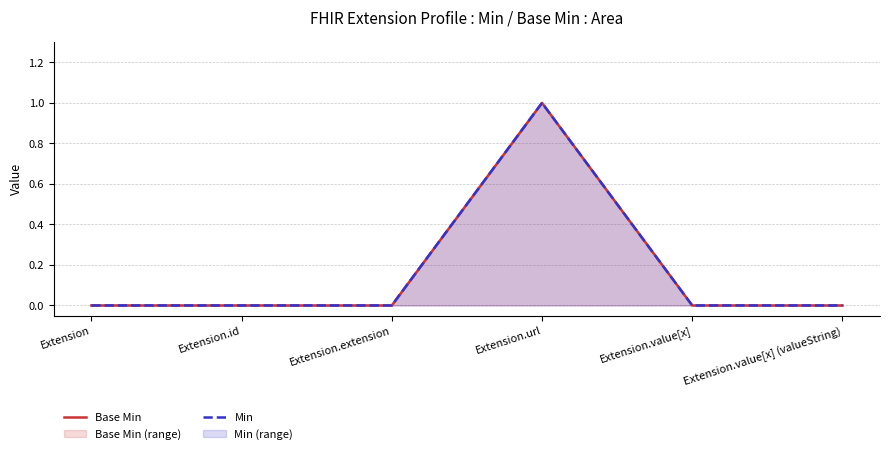

What is the sum of all Base Min values?

1